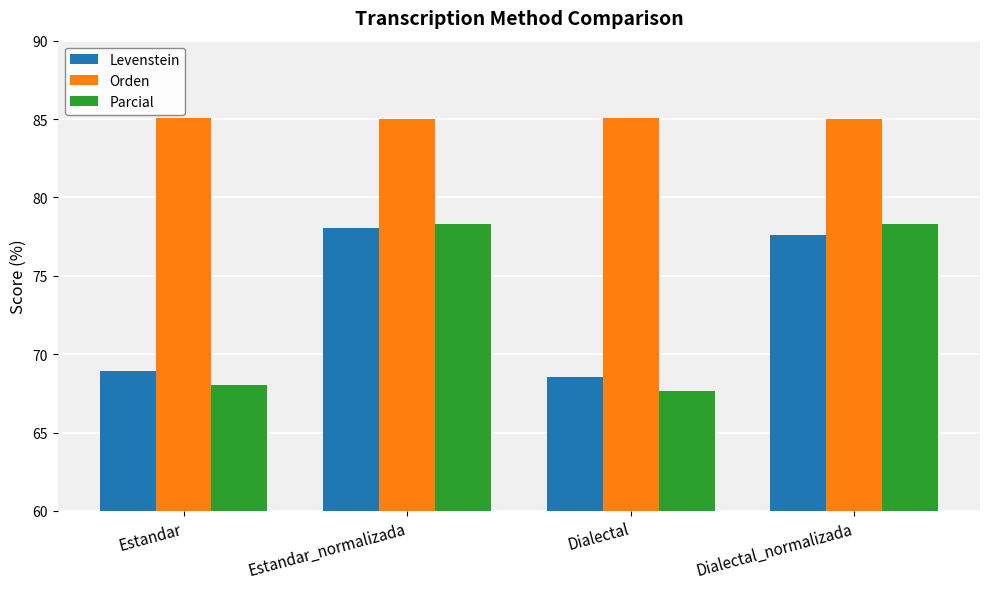

How many bars are there in total?

12